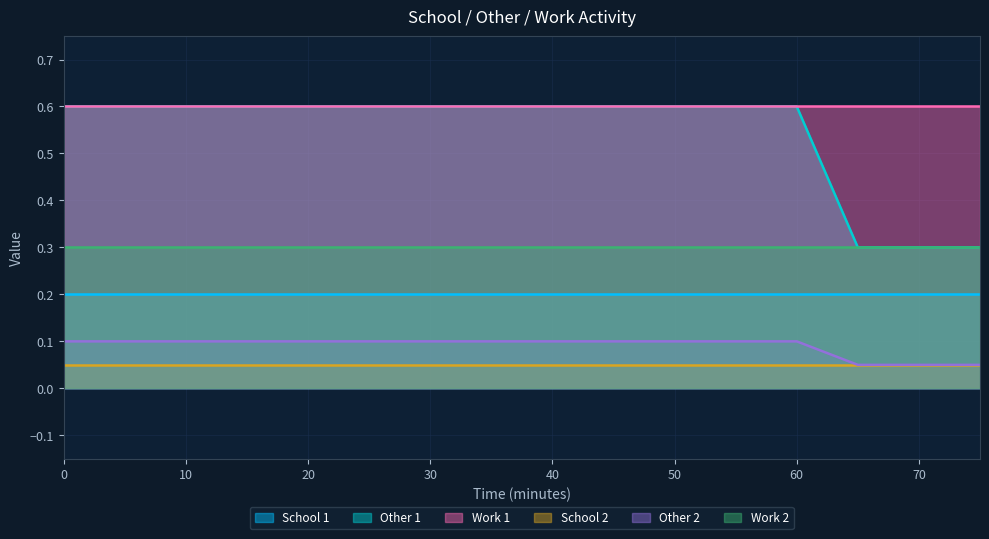

The Other 1 series shows 0.6 at 25. True or false?

True